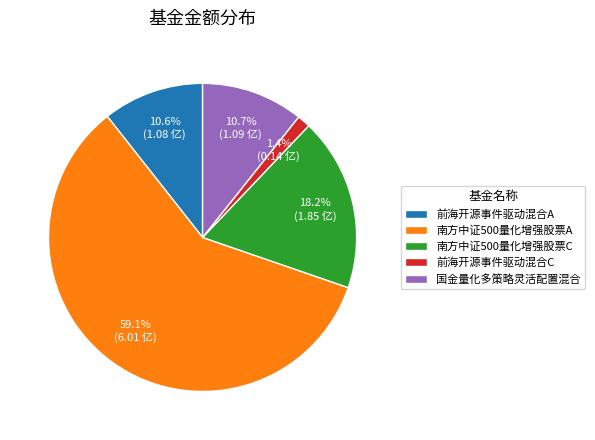

Does any single category account for the majority?

Yes